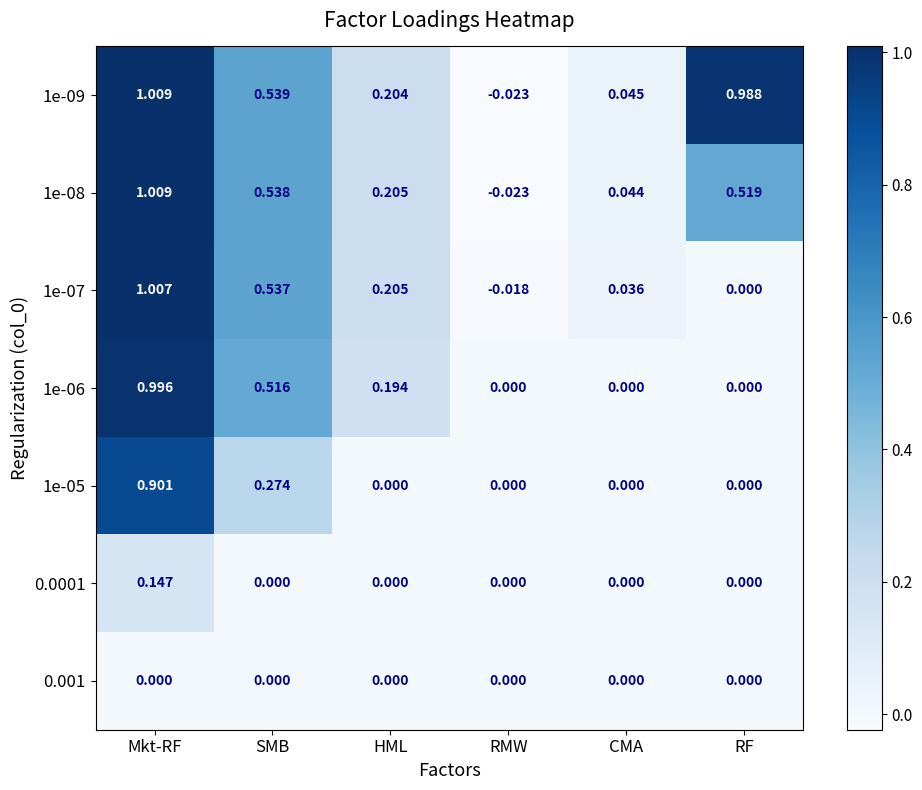

Is the value of 0.0001 at HML greater than the value of 1e-09 at RF?

No